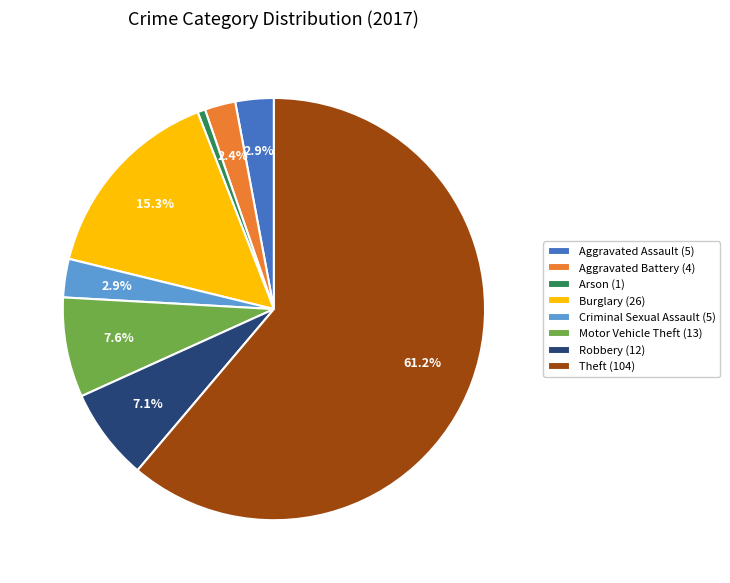

To the nearest percent, what is the combined percentage of Theft and Robbery?

68%